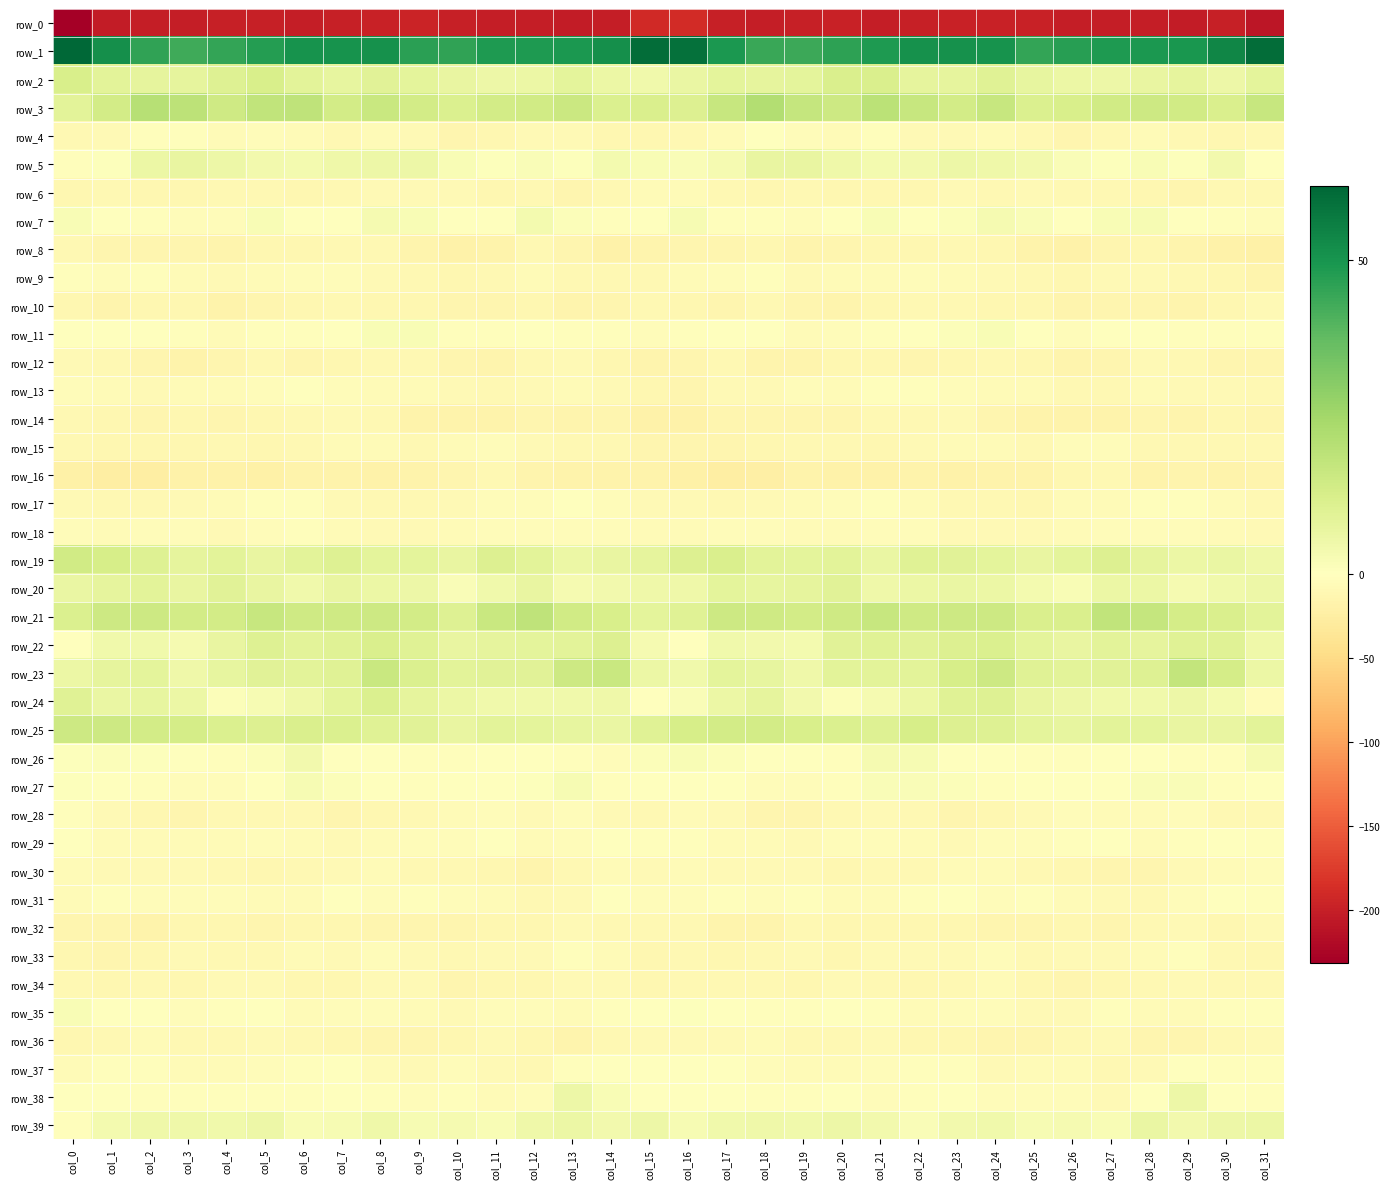

True or false: row_31 has a value of -8.6 at col_6.

False